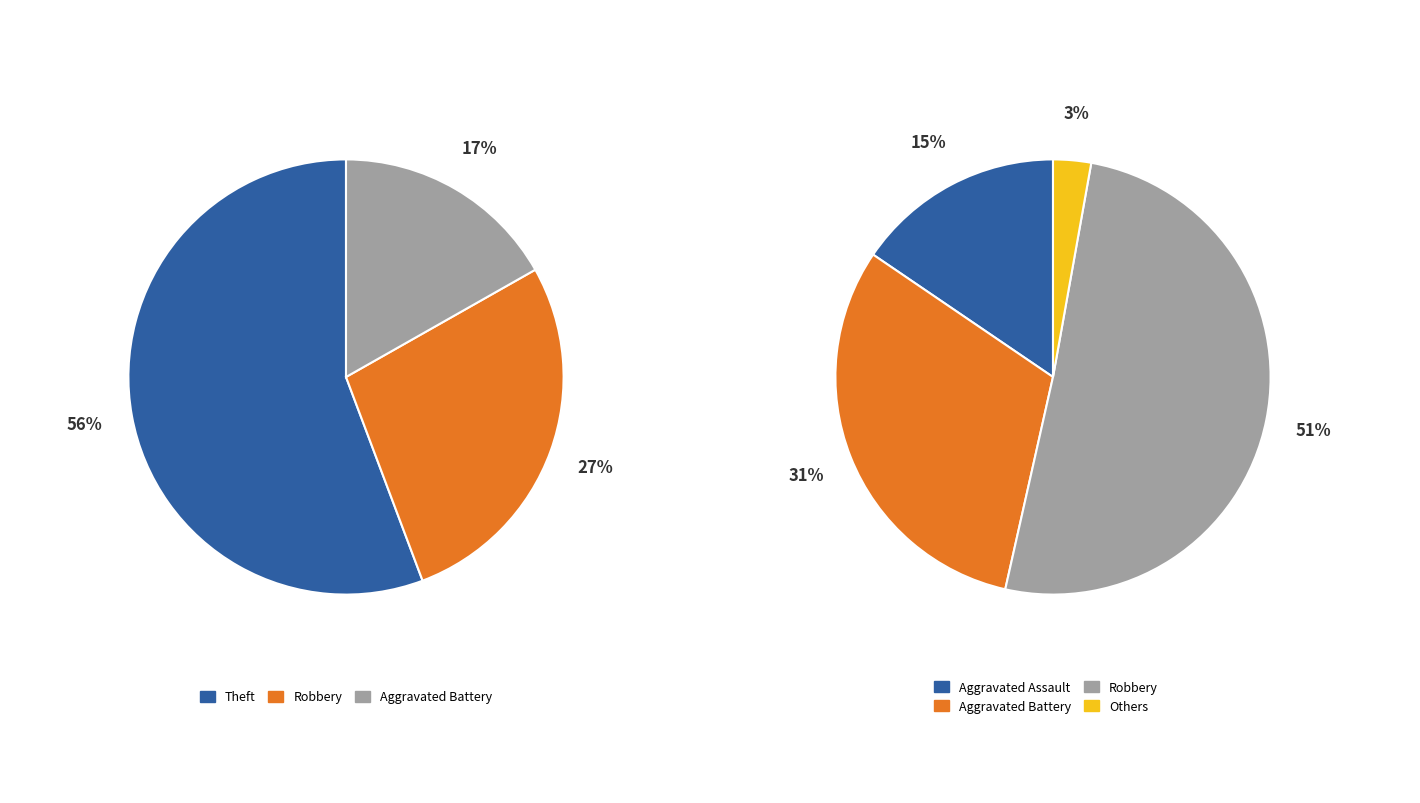

The Theft slice represents 57% of the pie. True or false?

False